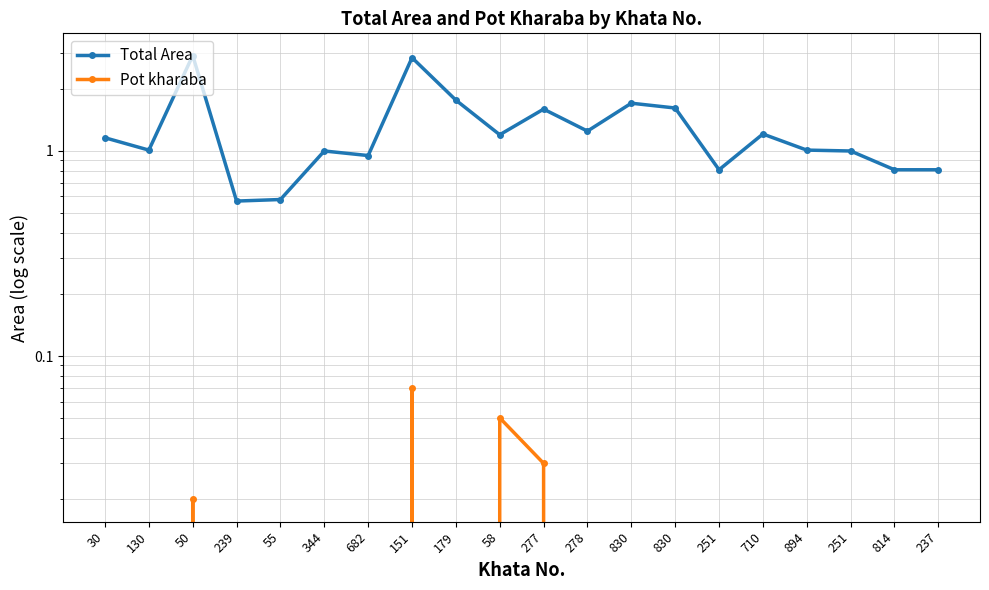

Reading left to right, list all the values displayed in this chart.

Total Area: 1.2	1.0	2.9	0.6	0.6	1.0	0.9	2.9	1.8	1.2	1.6	1.2	1.7	1.6	0.8	1.2	1.0	1.0	0.8	0.8
Pot kharaba: 0.0	0.0	0.0	0.0	0.0	0.0	0.0	0.1	0.0	0.1	0.0	0.0	0.0	0.0	0.0	0.0	0.0	0.0	0.0	0.0